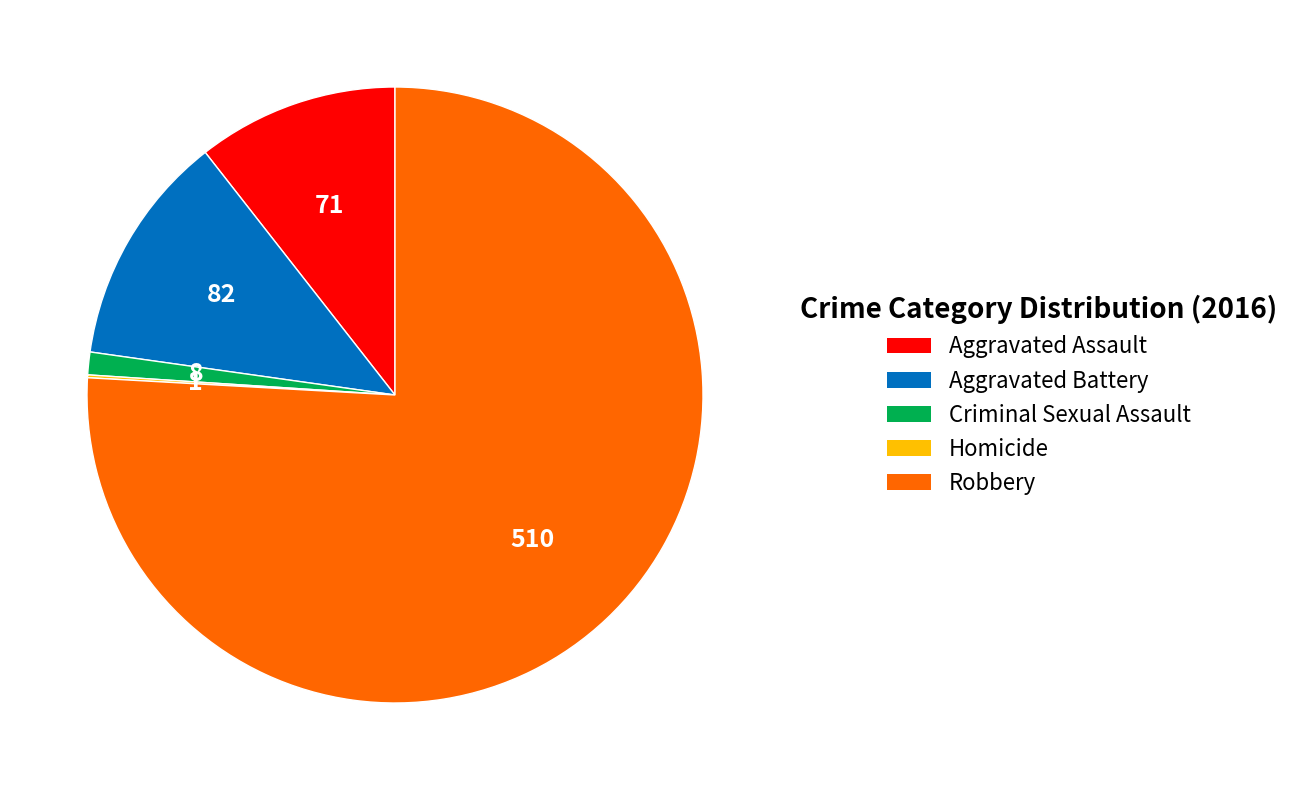

Combined, do Criminal Sexual Assault and Robbery account for over 50%?

Yes